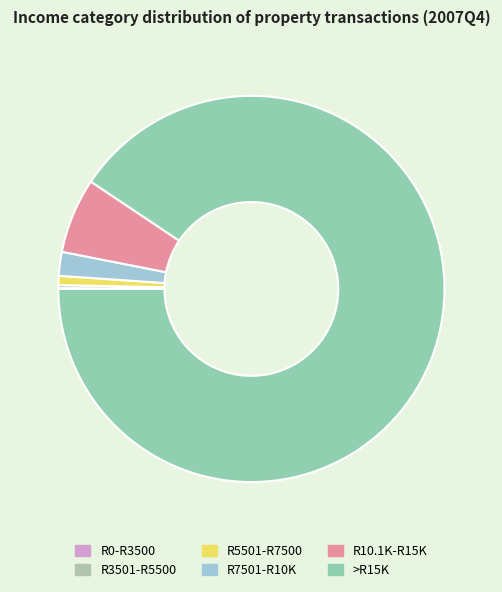

Do R0-R3500 and >R15K together represent more than half of the pie?

Yes